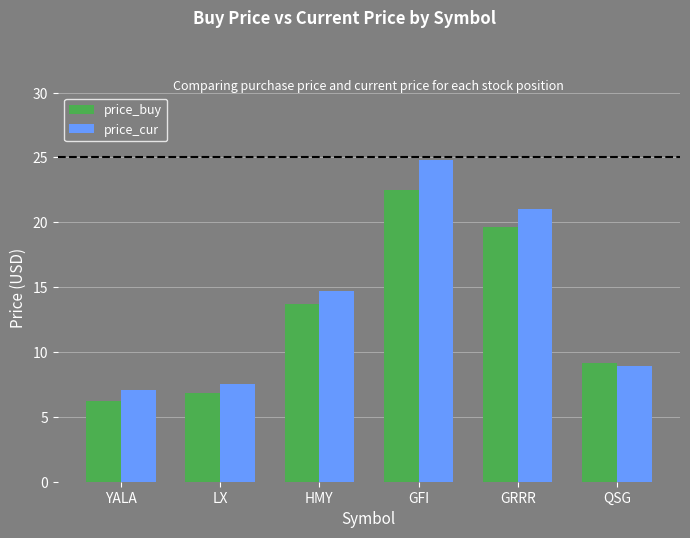

Rank the series at YALA from highest to lowest value.

price_cur, price_buy